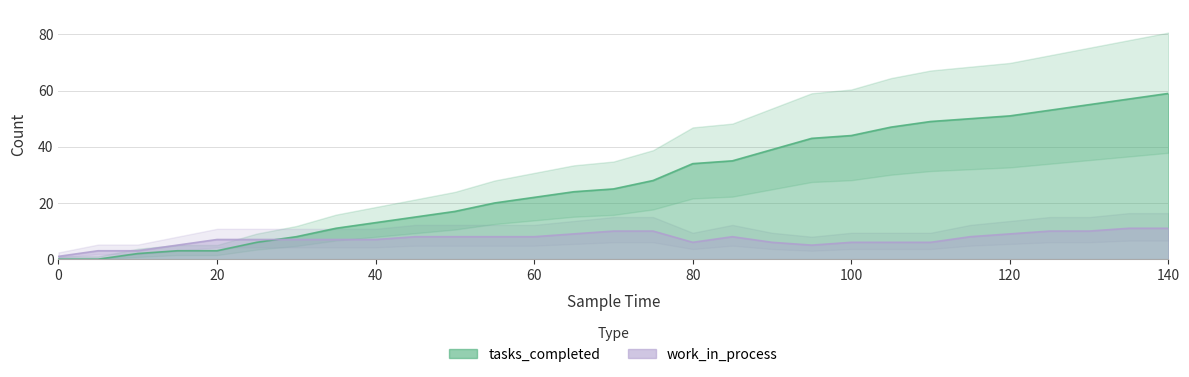

At how many categories does at least one series exceed 46?

8